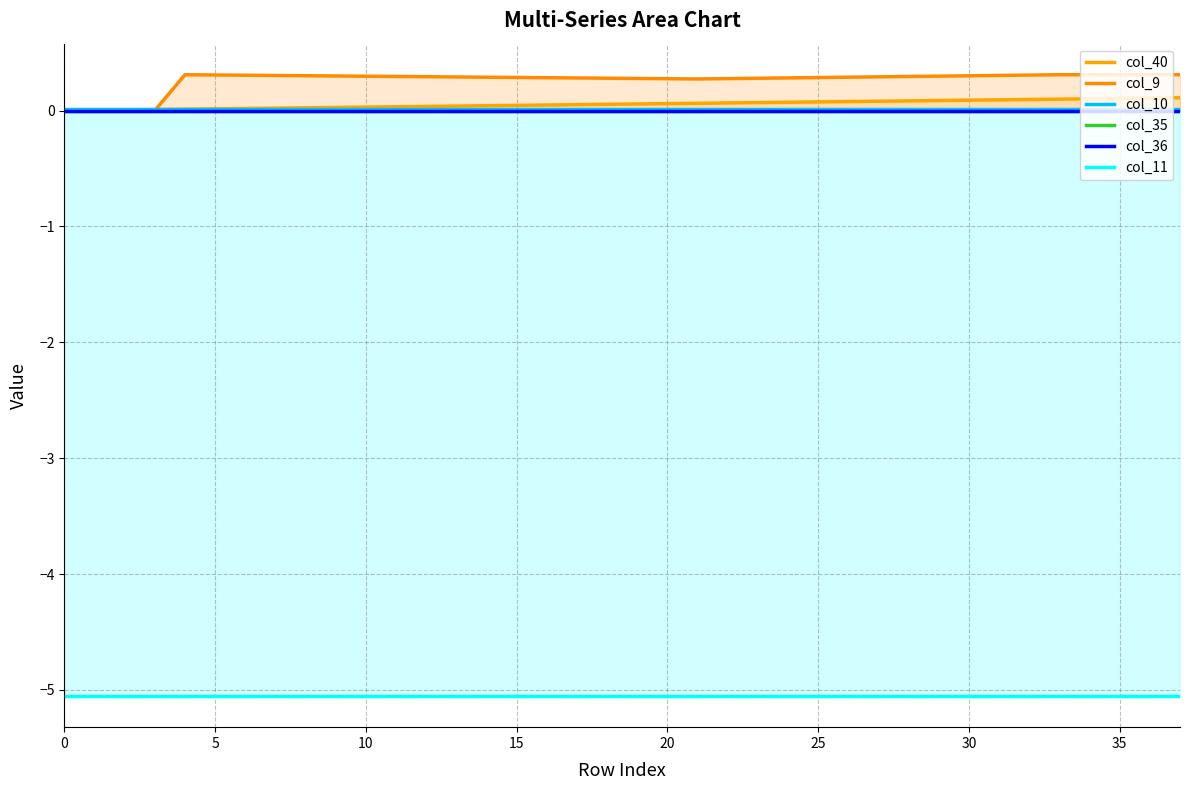

Is the value of col_10 at 0 greater than the value of col_11 at 0?

Yes